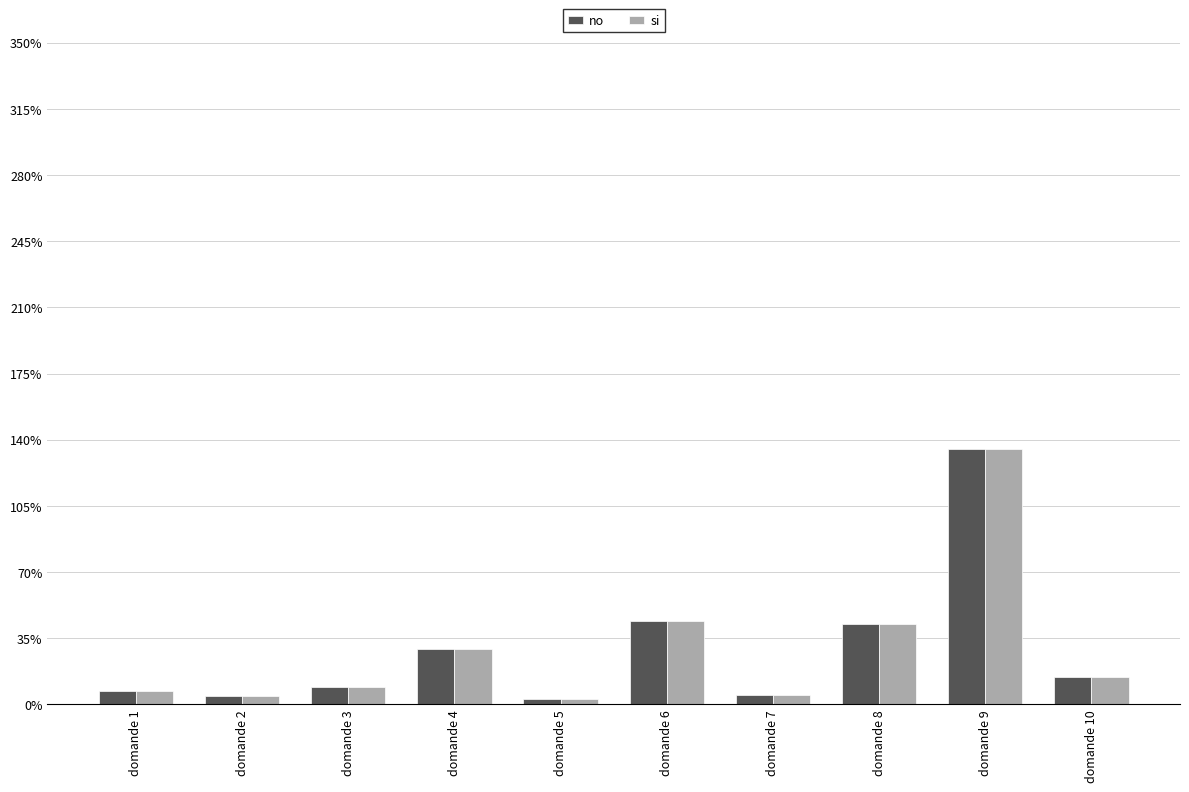

The value of no at domande 7 is 4.8. True or false?

True